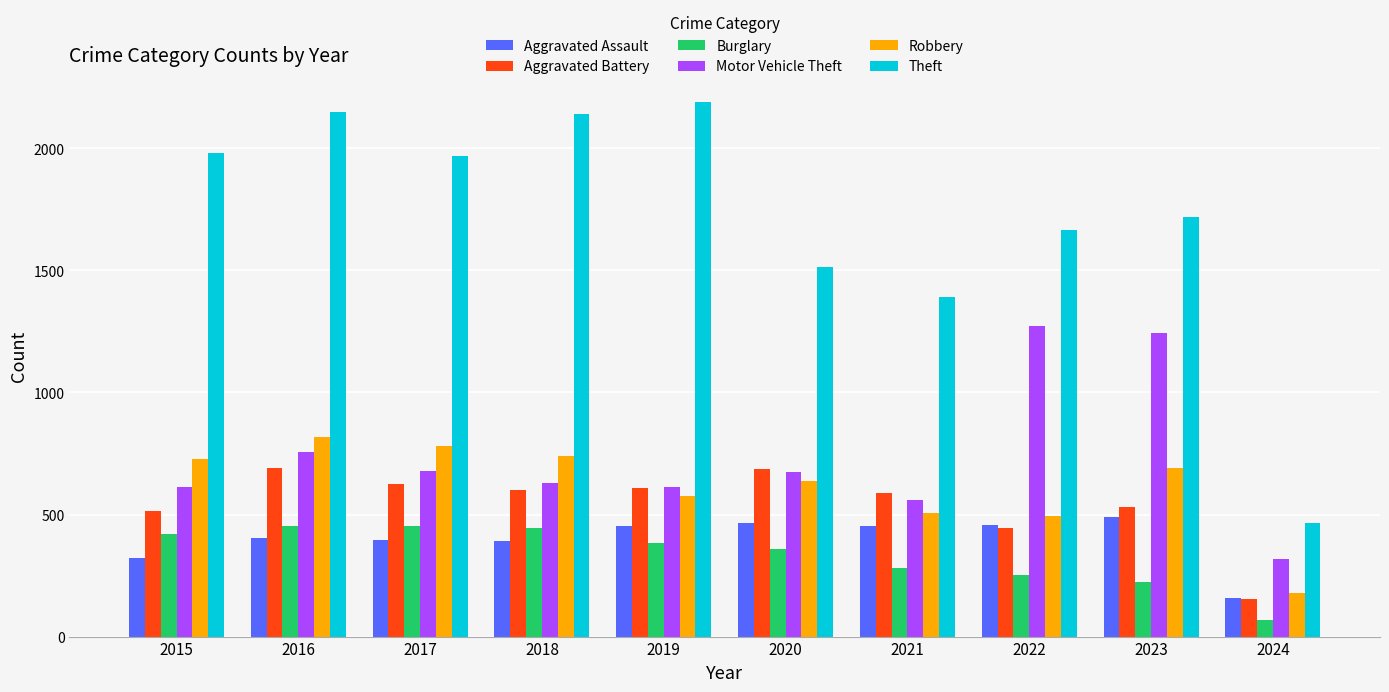

How many bars are there in total?

60